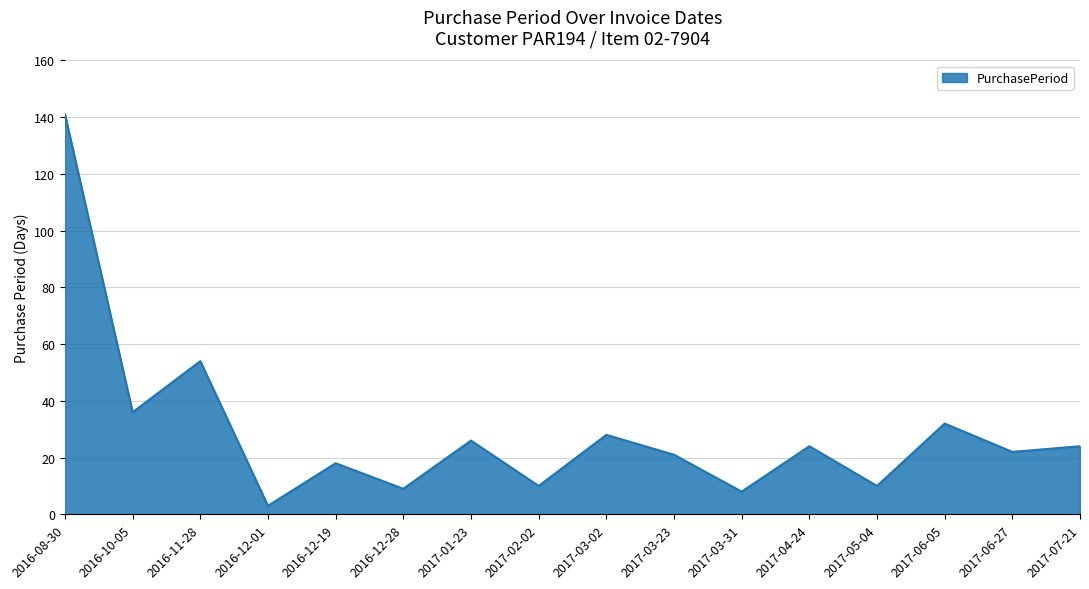

What position from the right is 2017-03-23?

7